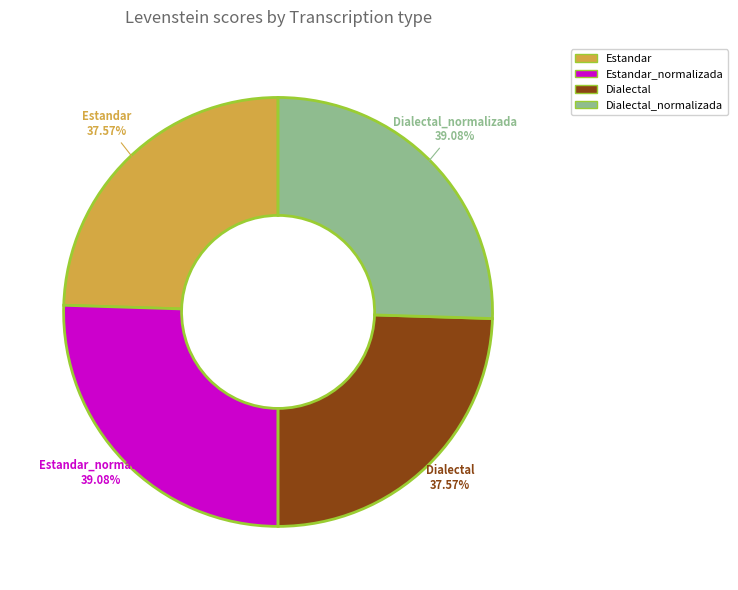

To the nearest percent, what is the average slice percentage?

25%